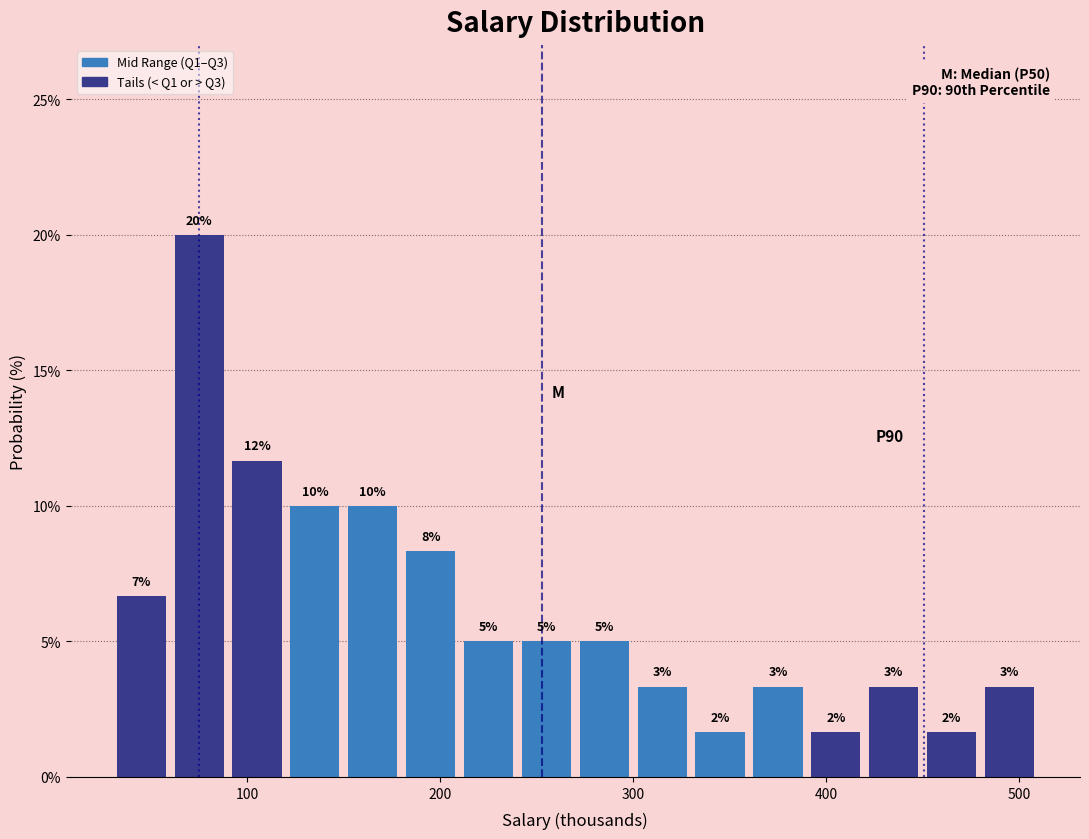

Read against the x-axis, roughly where is the centre of the tallest bar?

80